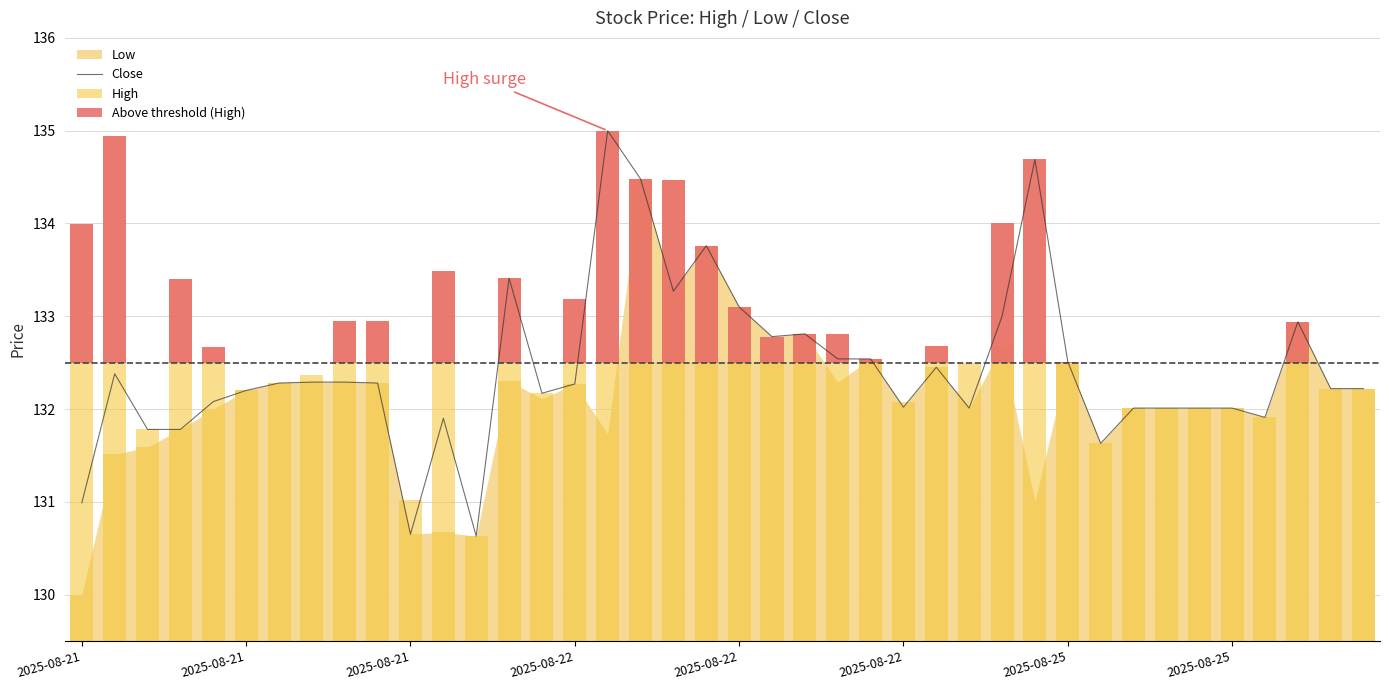

At 33, list the series in order from largest to smallest.

Close, High, Above threshold (High)